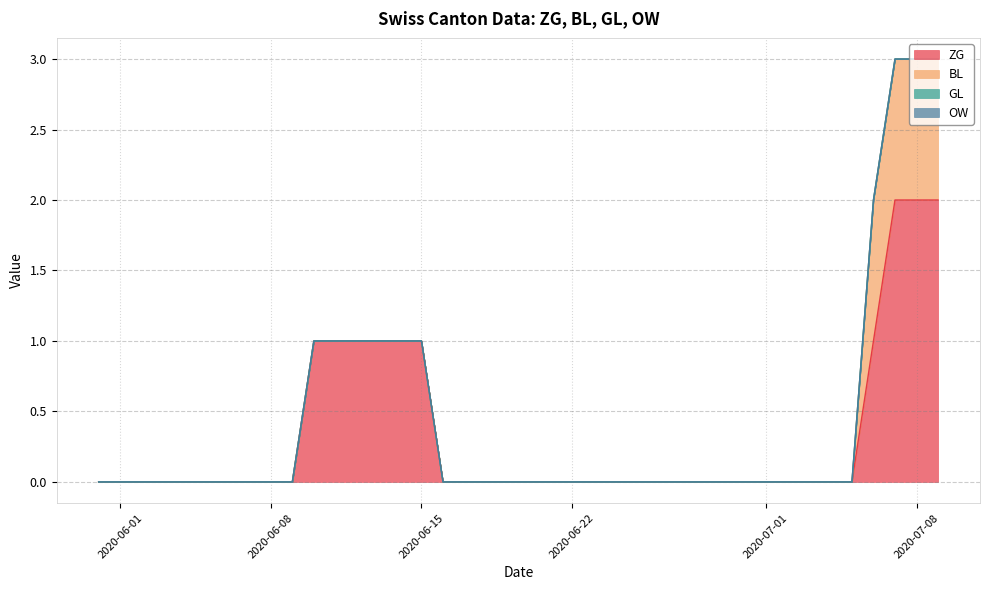

Between 2020-07-09 and 2020-07-07, which is larger?

2020-07-09